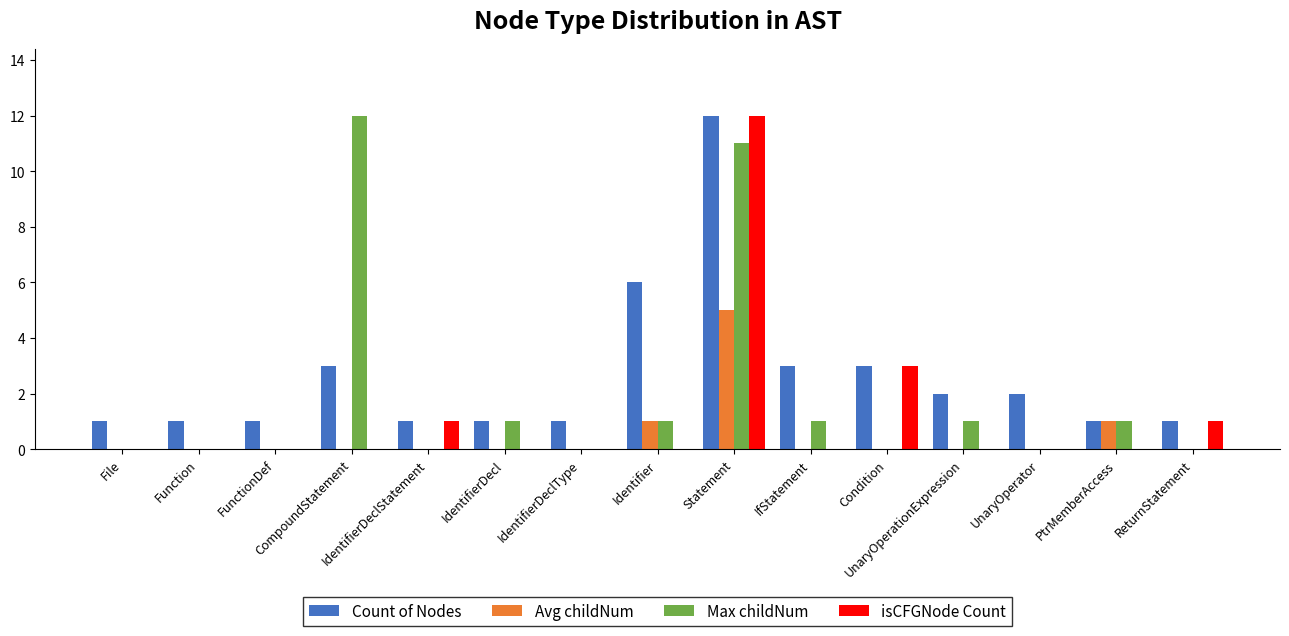

What is the sum of all Avg childNum values?

7